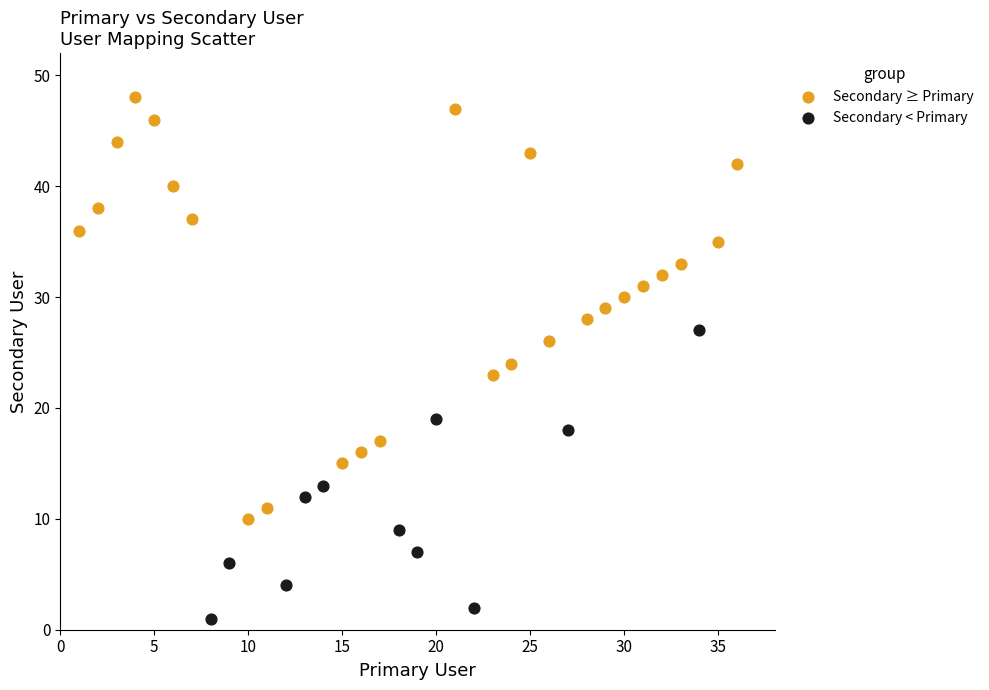

Which series contains the lowest Y value?

Secondary < Primary